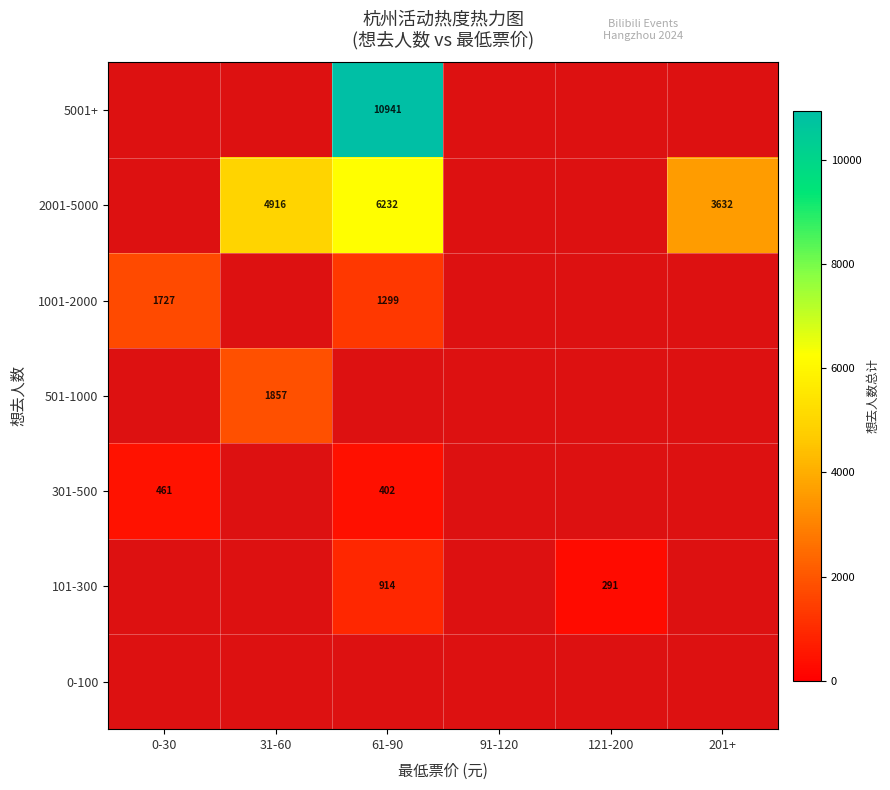

Which category has the lowest value in the 301-500 series?

61-90